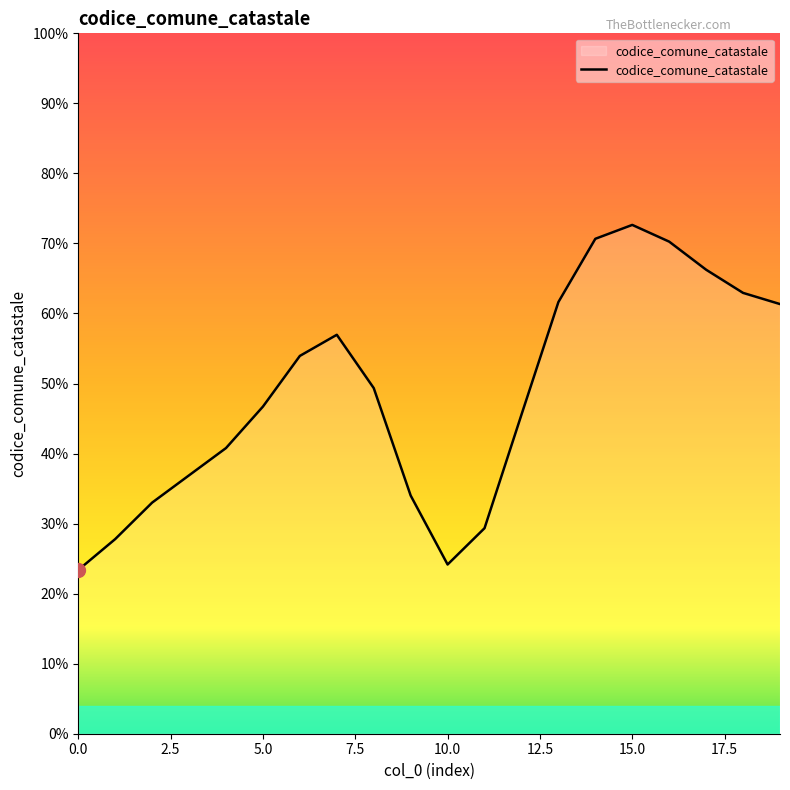

What is the minimum value shown in the chart?

23.4